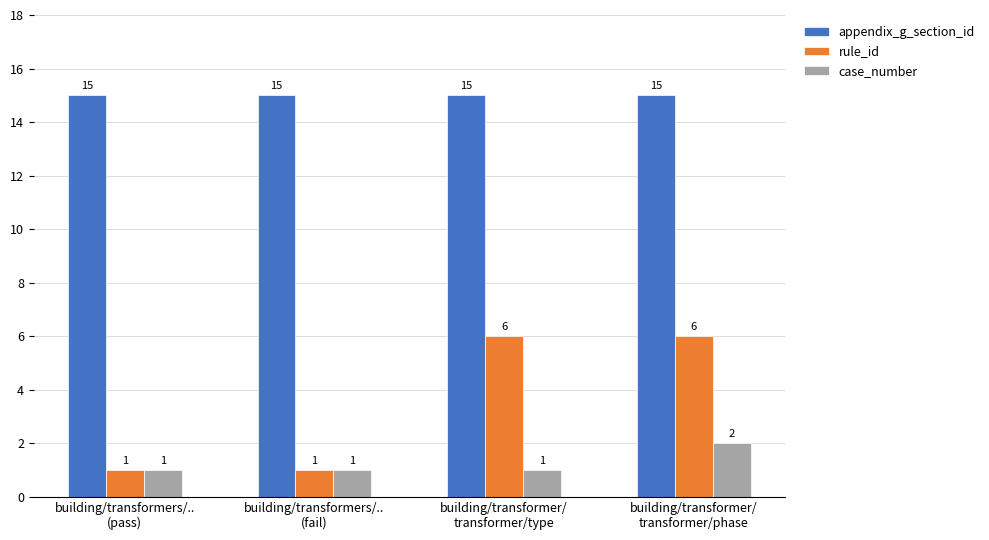

The case_number series shows 1 at building/transformers/..
(fail). True or false?

True